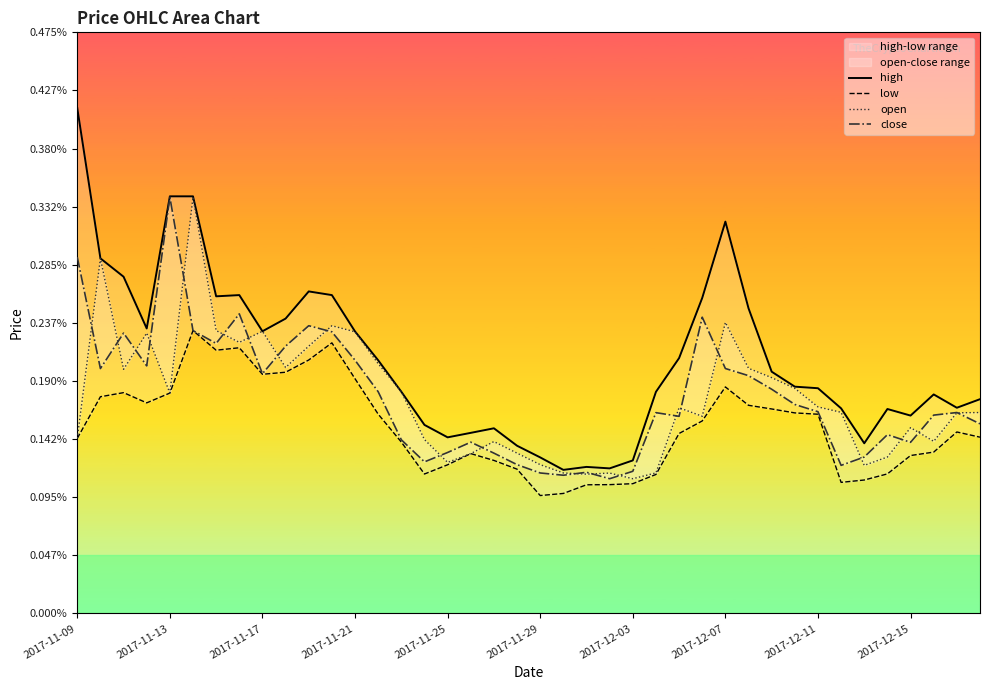

Which category has the highest value in the high series?

2017-11-09